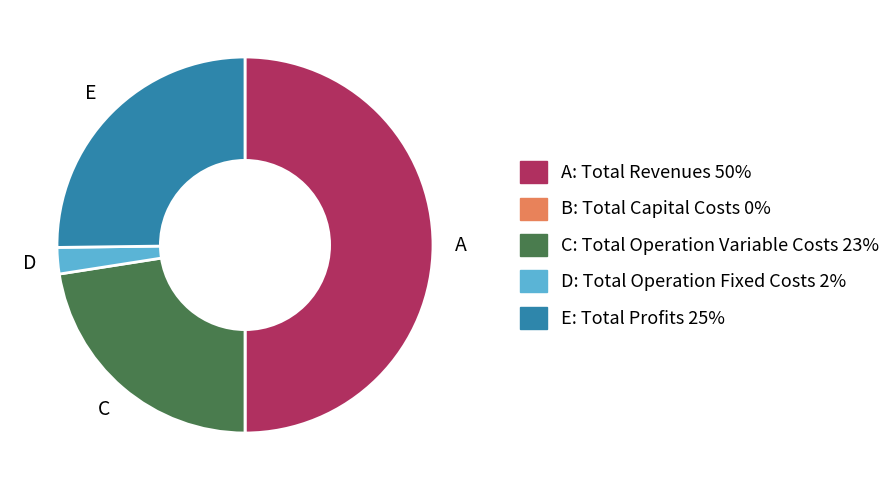

Count the number of slices in the pie.

5